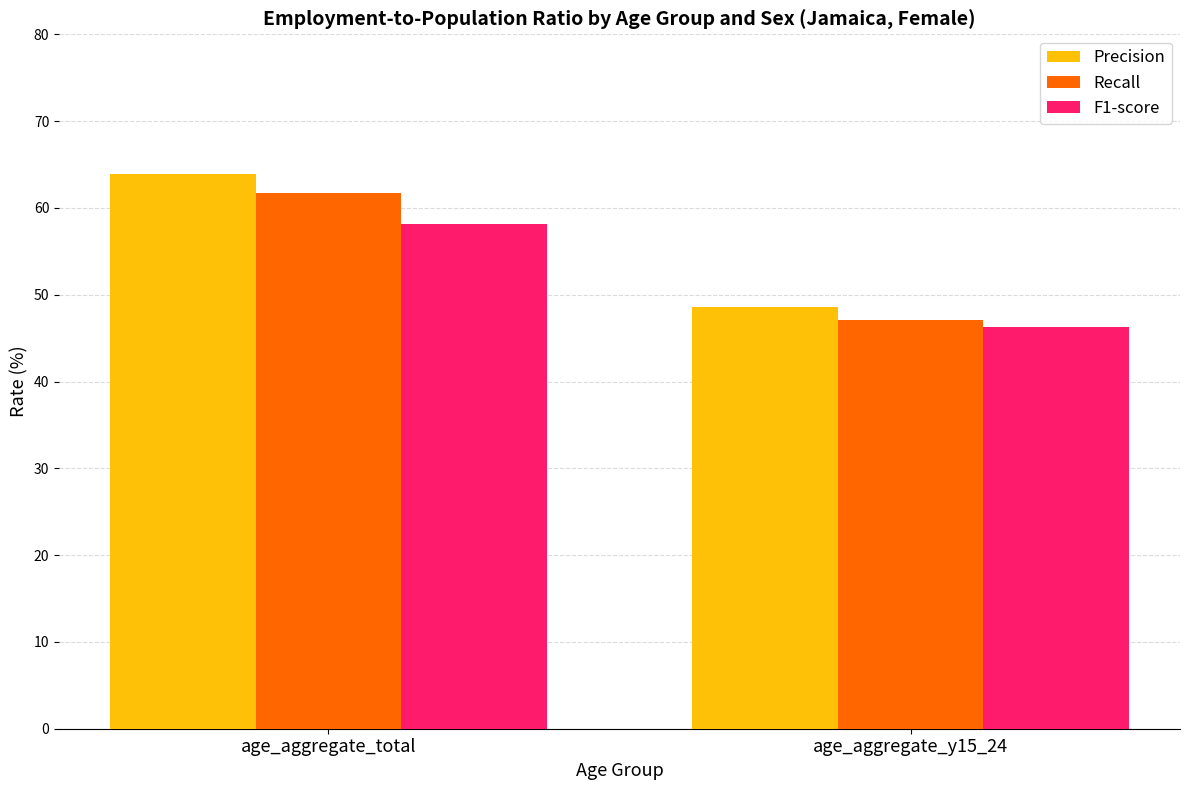

What is the maximum value for Recall?

61.7